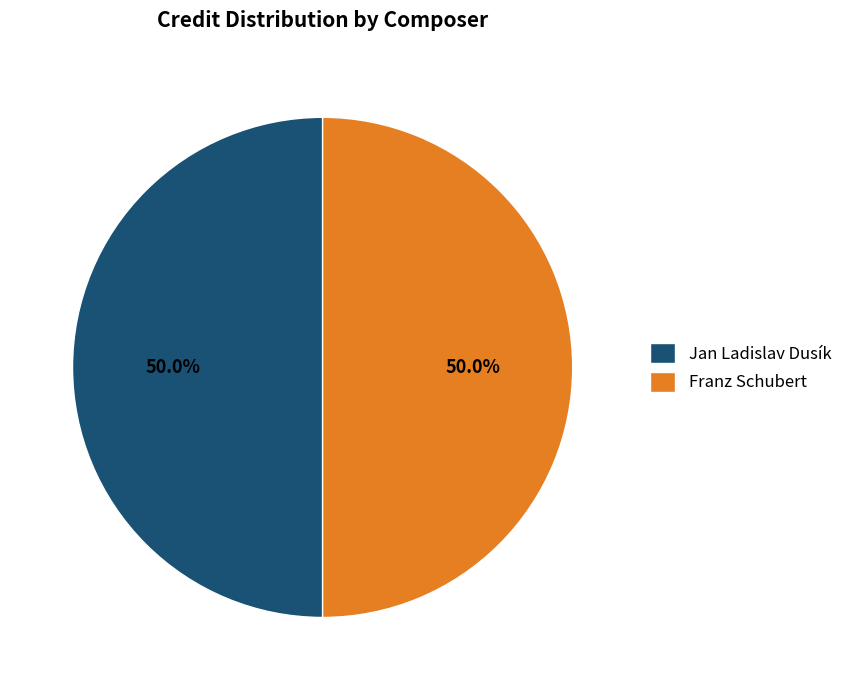

How many slices are in this pie chart?

2